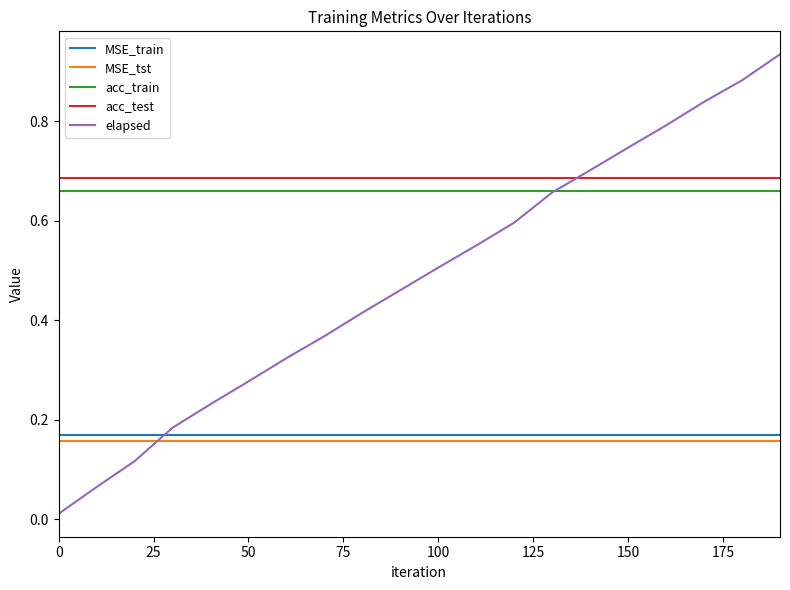

True or false: acc_train and MSE_train intersect in this chart.

False